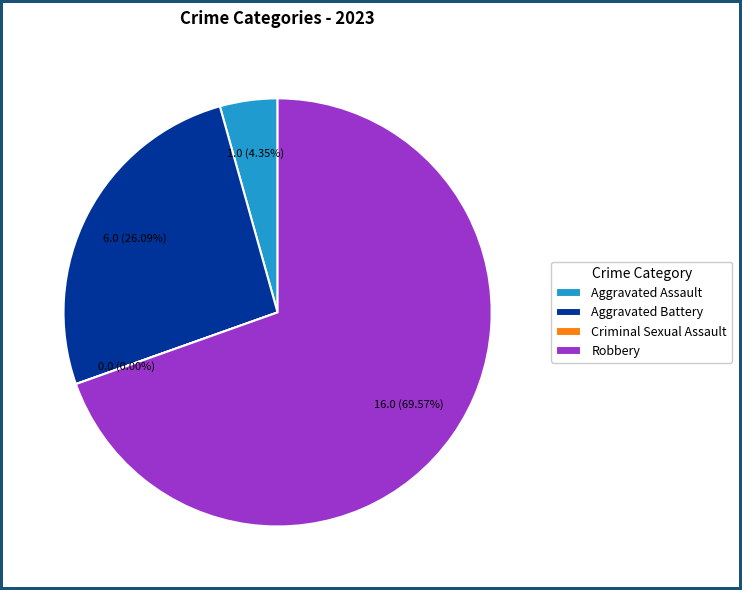

Which has a higher value, Aggravated Assault or Aggravated Battery?

Aggravated Battery